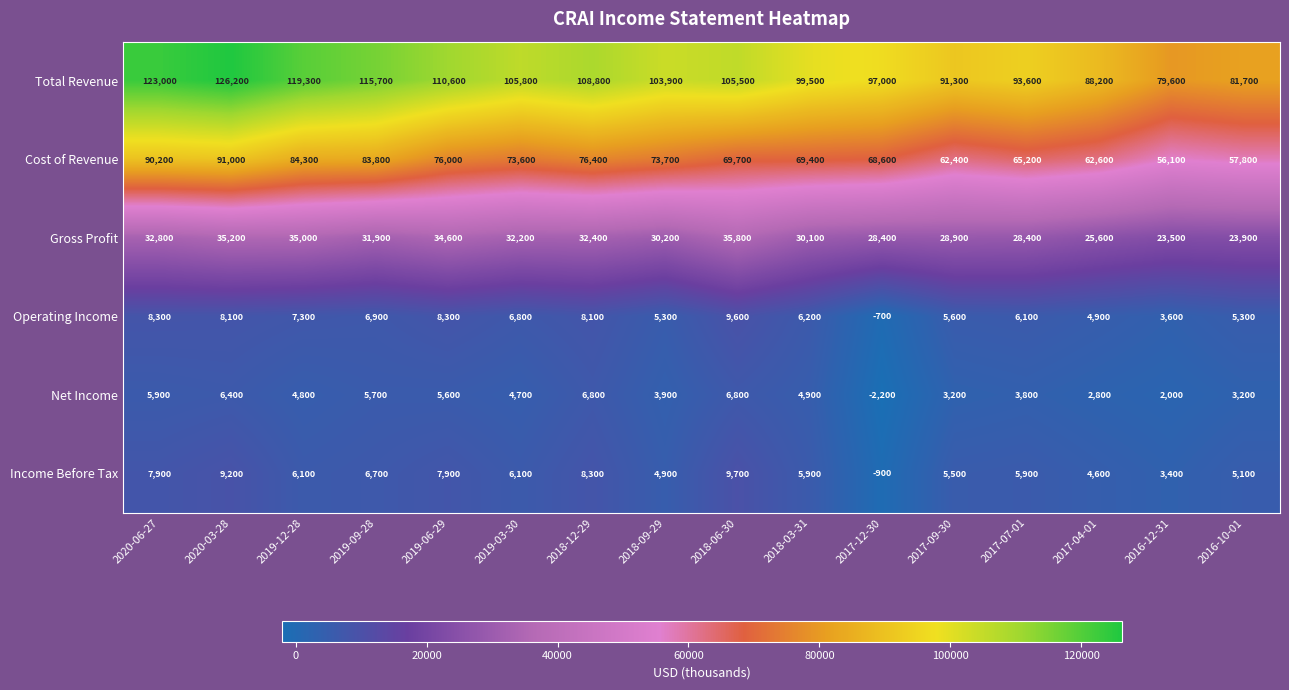

At 2019-03-30, list the series in order from smallest to largest.

Net Income, Income Before Tax, Operating Income, Gross Profit, Cost of Revenue, Total Revenue